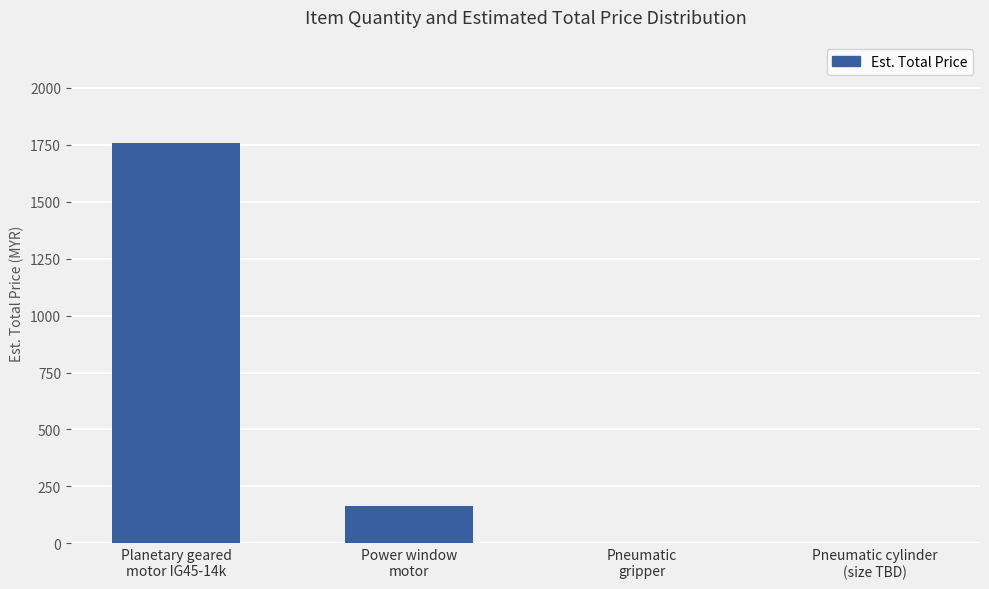

Which label corresponds to the largest value in the chart?

Planetary geared
motor IG45-14k